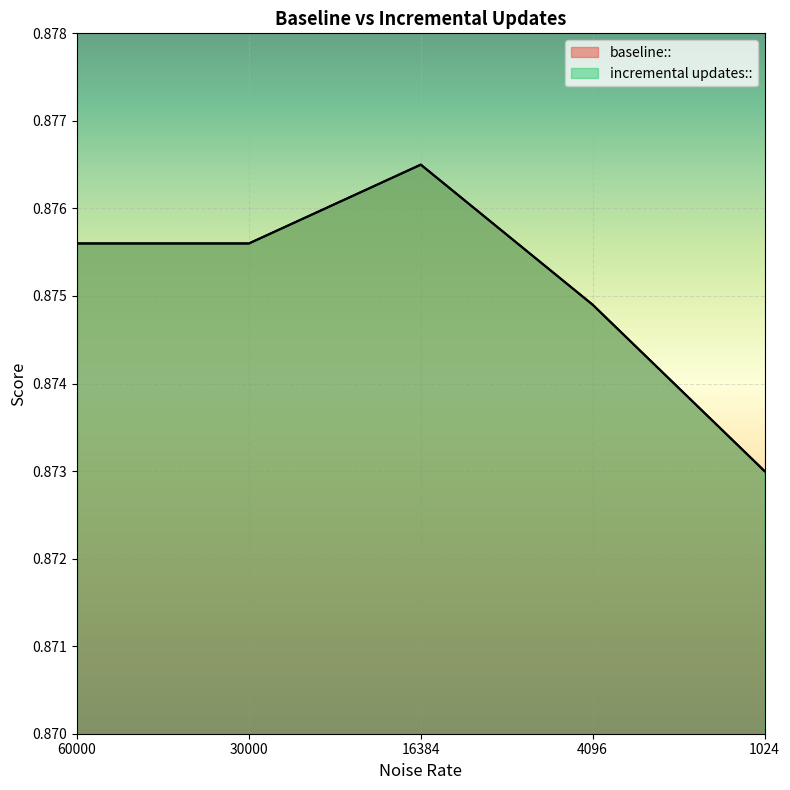

The value of baseline:: at 1024 is 0.9. True or false?

True